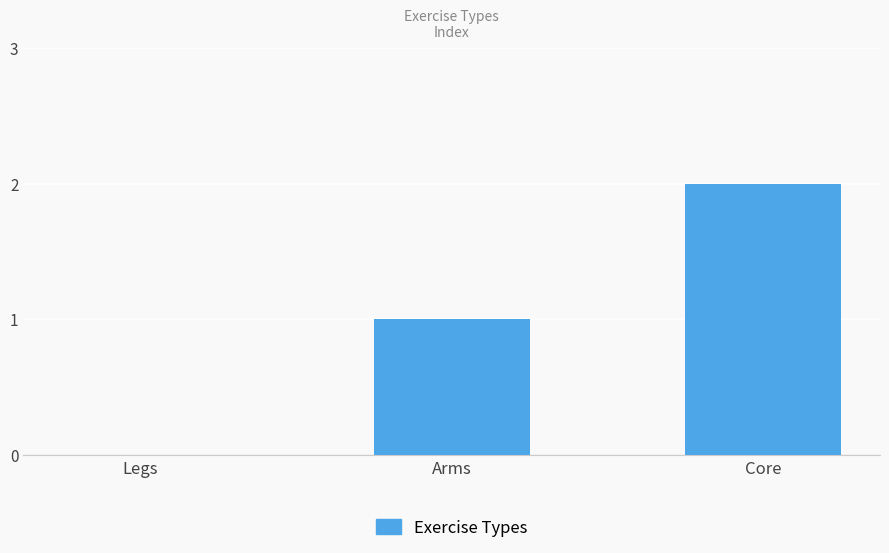

Reading right to left, extract all data points from this chart.

2	1	0